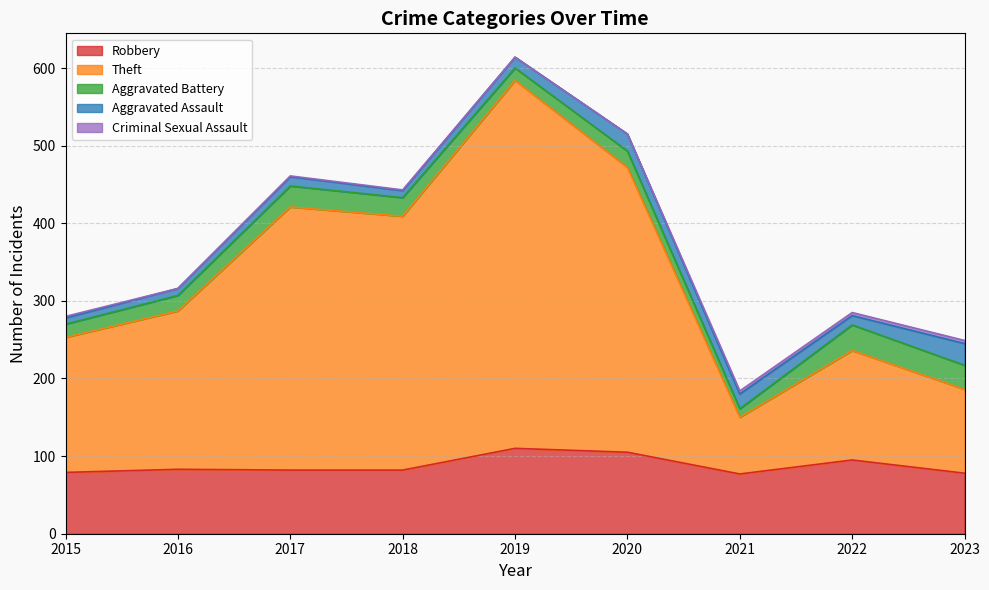

At which category is the sum across all series the highest?

2019